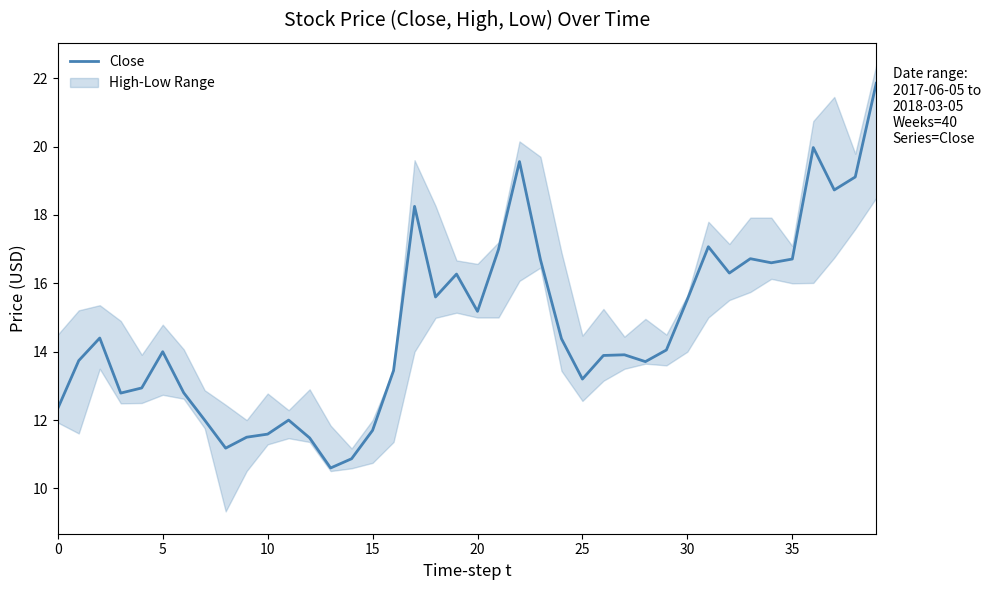

Which label corresponds to the smallest value in the chart?

13